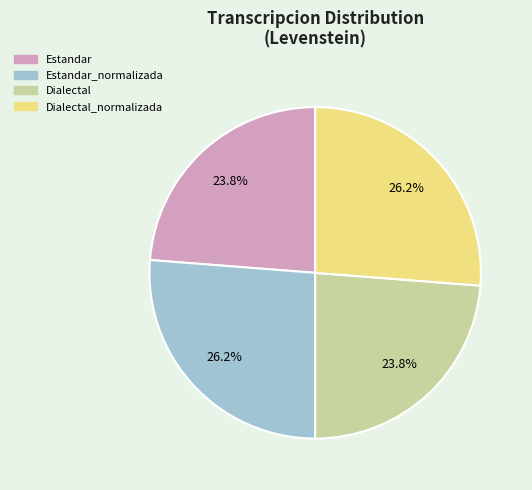

Is there a majority slice in this chart?

No